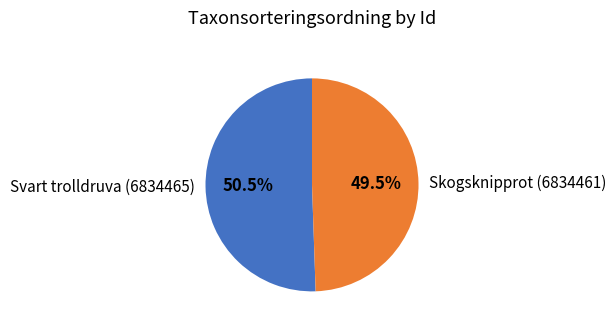

How much of the chart is everything except Svart trolldruva (6834465)?

49.5%